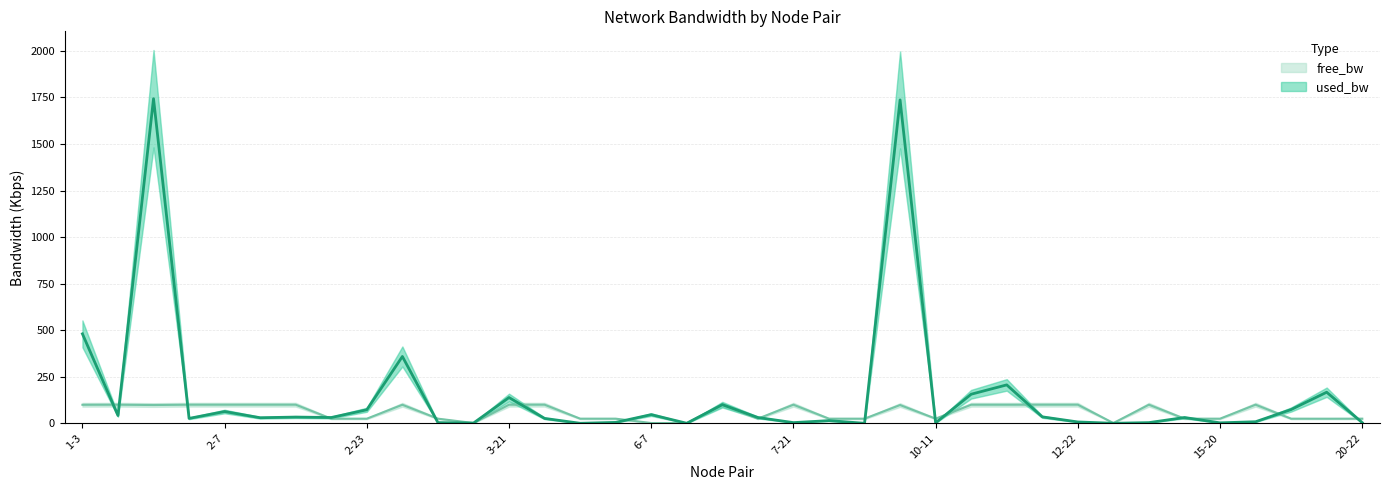

What is the difference between the maximum and minimum values in the free_bw series?

98.5